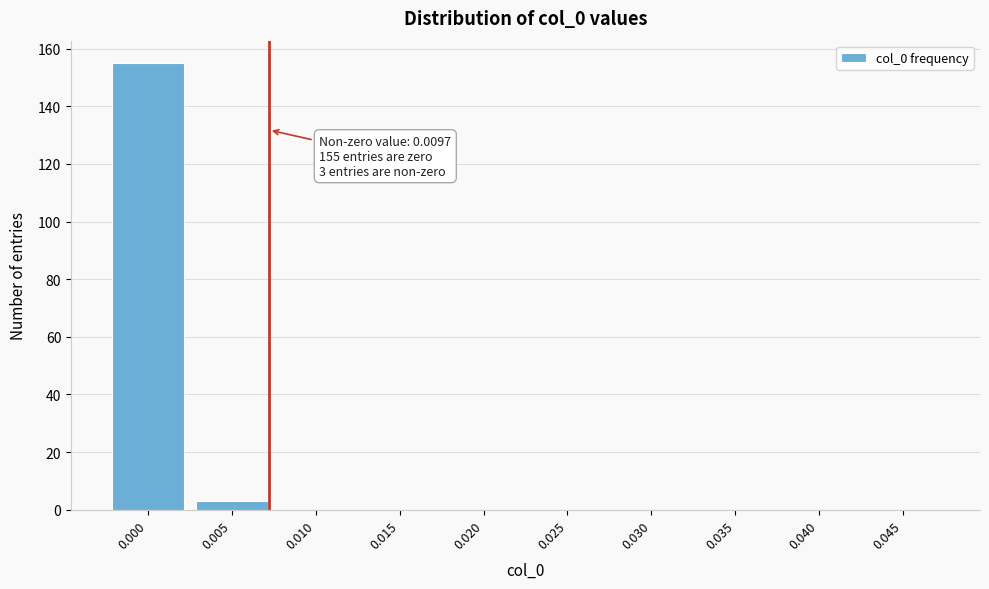

Reading left to right, transcribe all the data shown in this chart.

0.000=155	0.005=3	0.010=0	0.015=0	0.020=0	0.025=0	0.030=0	0.035=0	0.040=0	0.045=0